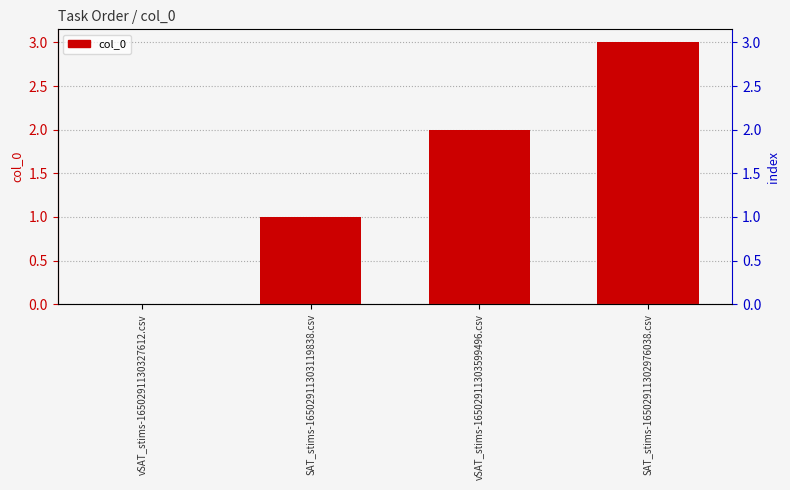

Does the chart contain any negative values?

No